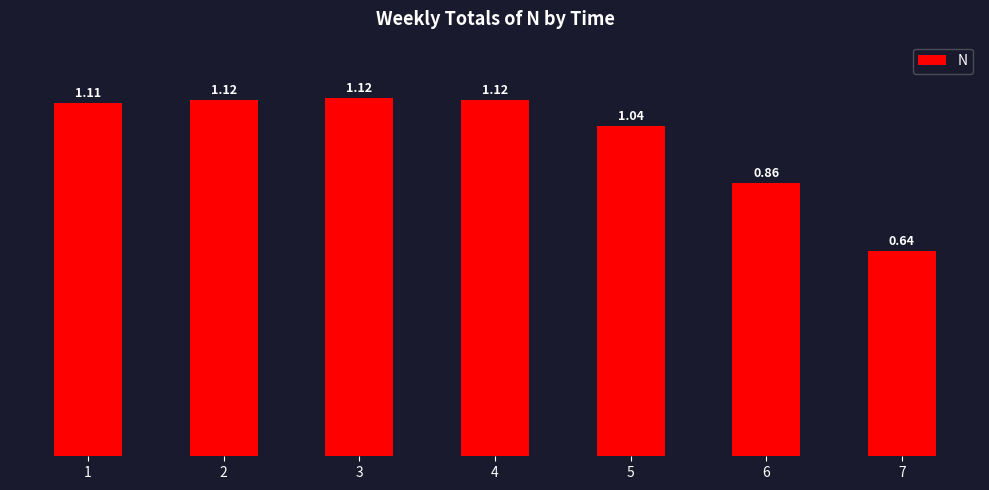

What is the change in value from 4 to 6?

-0.3